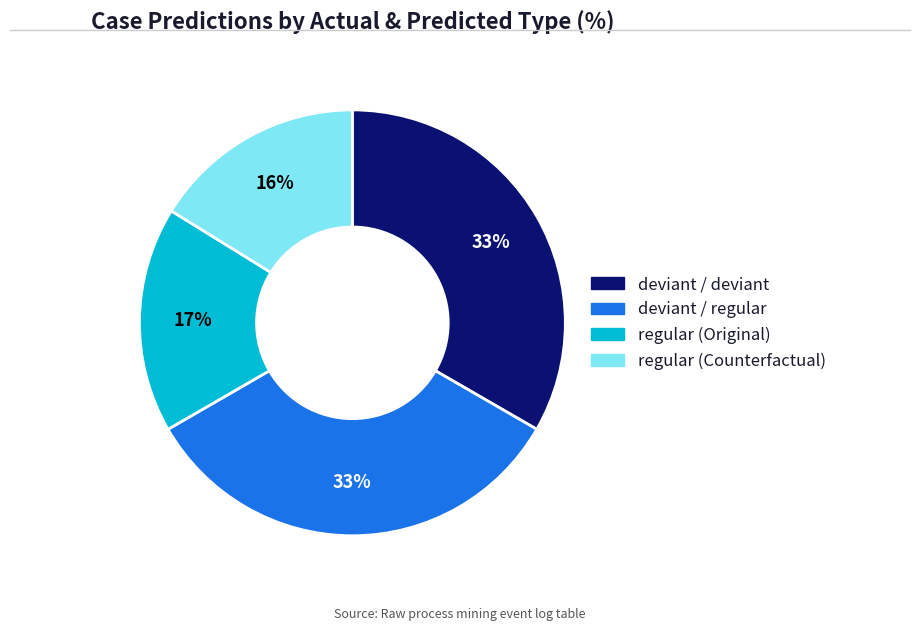

To the nearest percent, what is the difference between the largest and smallest slice percentages?

17%